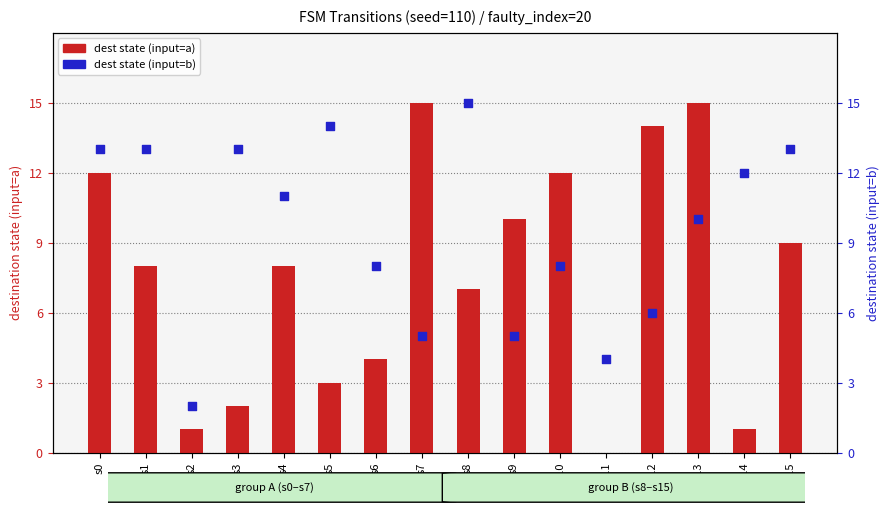

Which series has the largest total across all categories?

dest state (input=b)